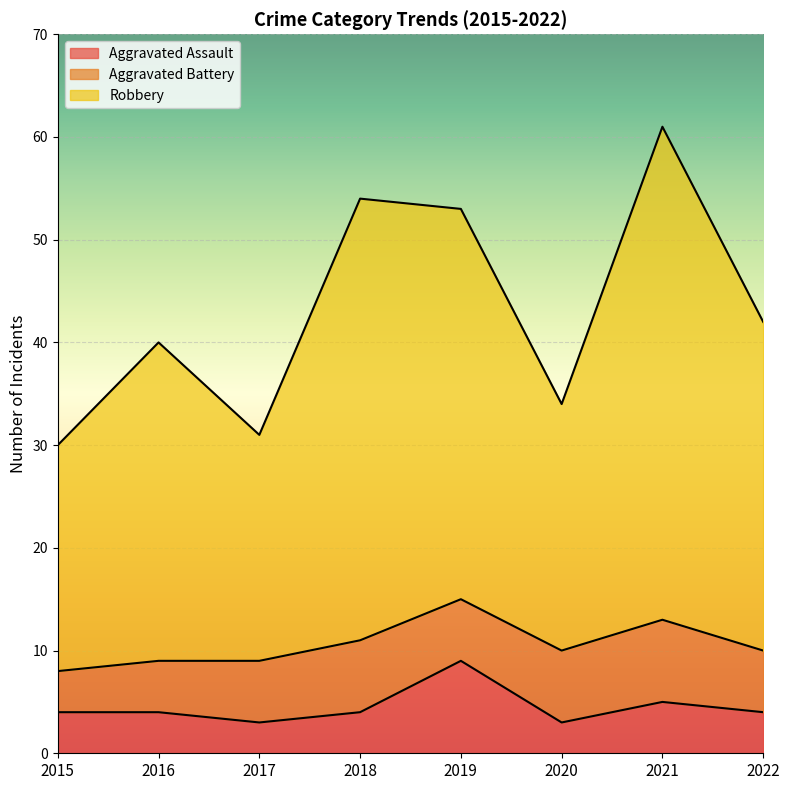

What is the smallest value displayed?

3